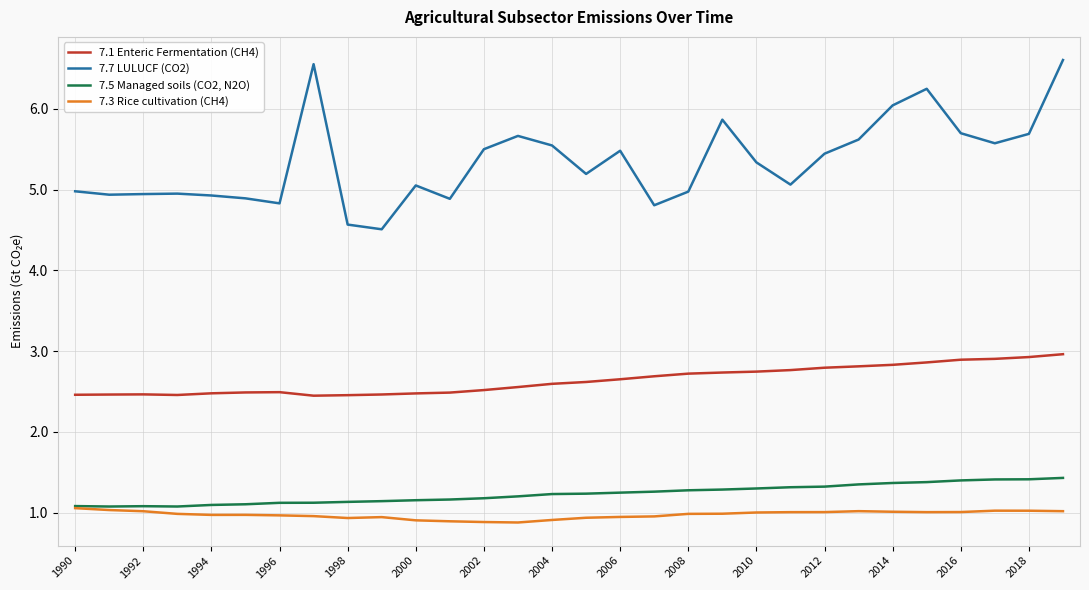

What is the difference between the second highest and second lowest values in the 7.5 Managed soils (CO2, N2O) series?

0.3